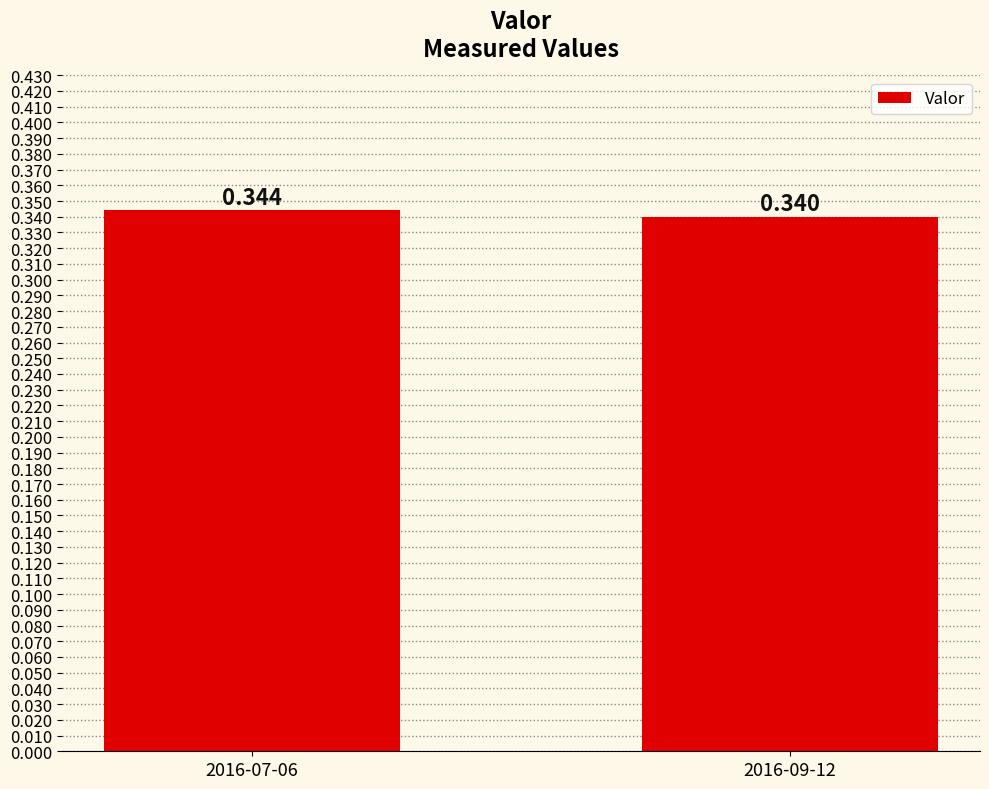

Which category has the highest value across all series?

2016-07-06